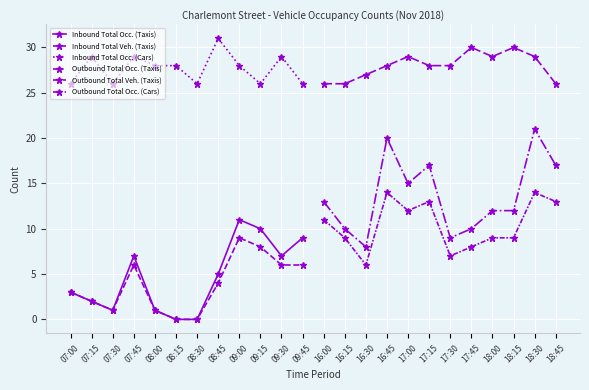

What is the label of the 4th point from the left?

07:45